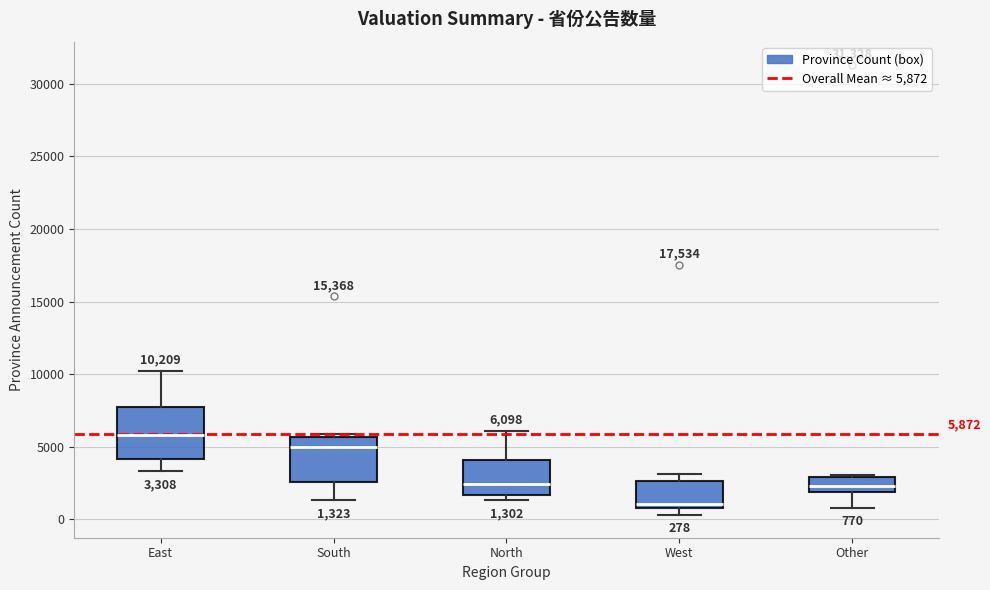

Which box has the highest median line?

East